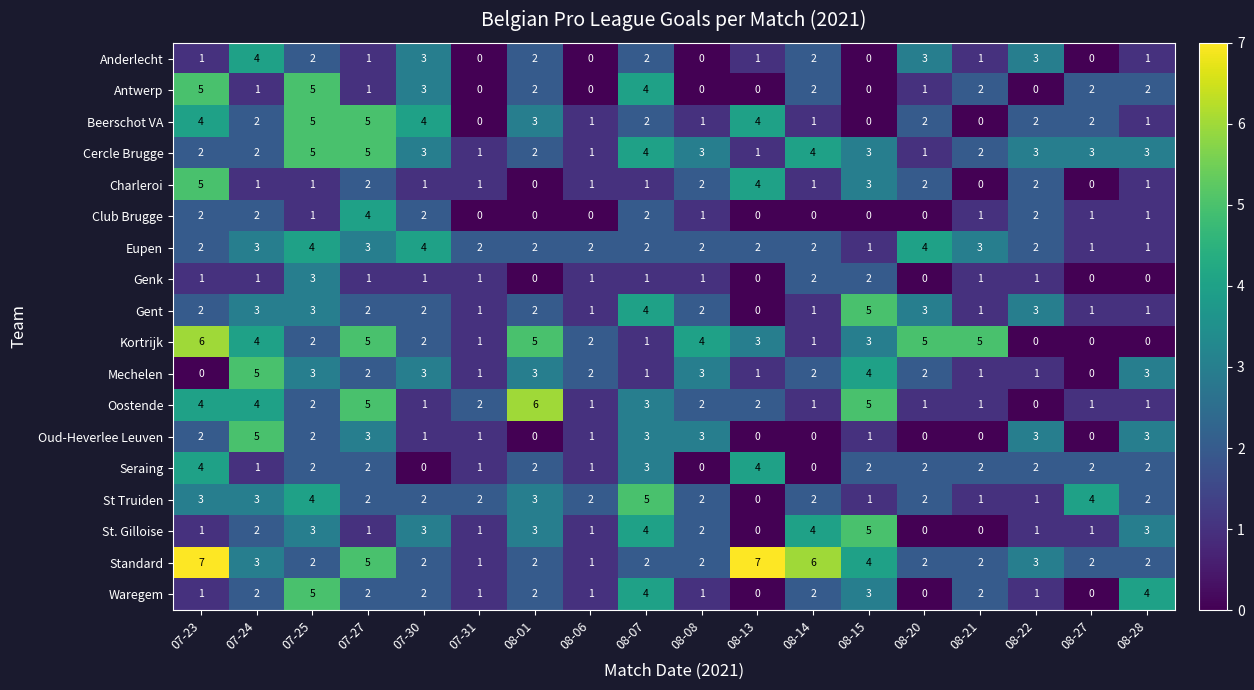

What is the spread (max minus min) of values at 07-30?

4